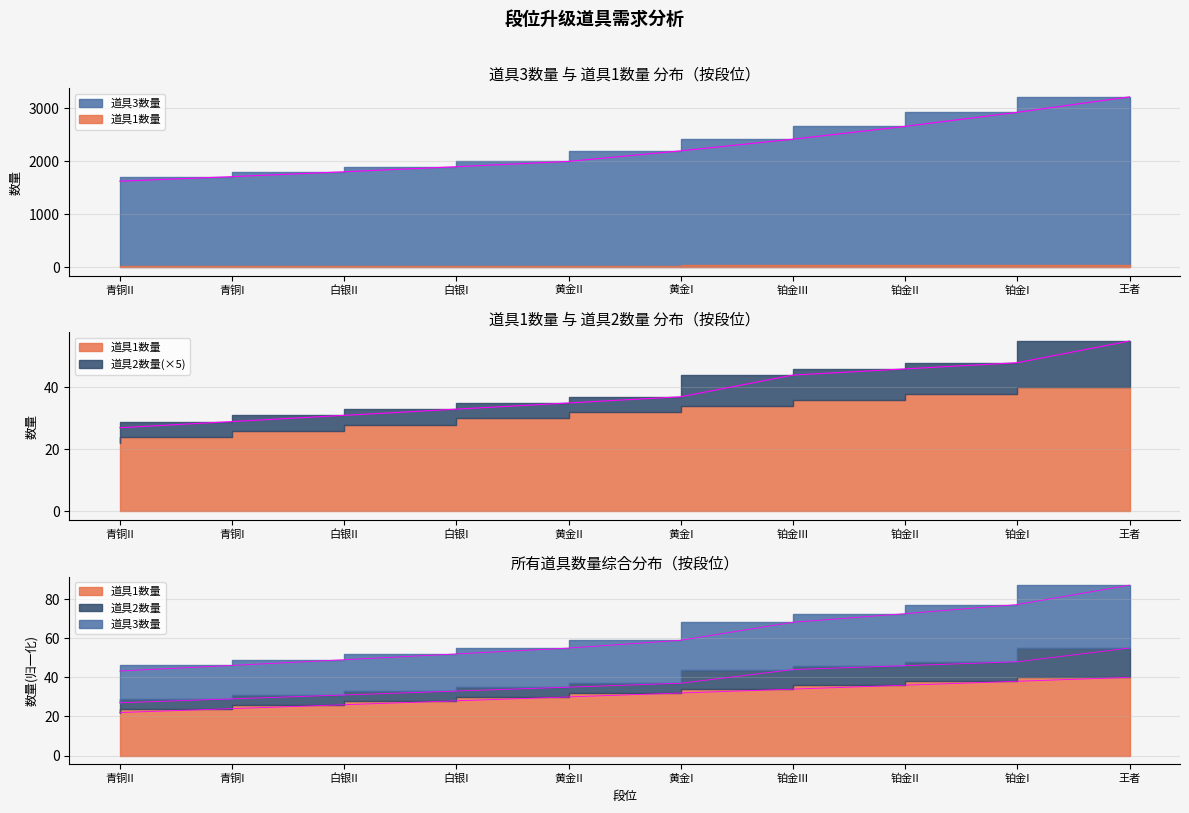

How many data points does each series have?

10